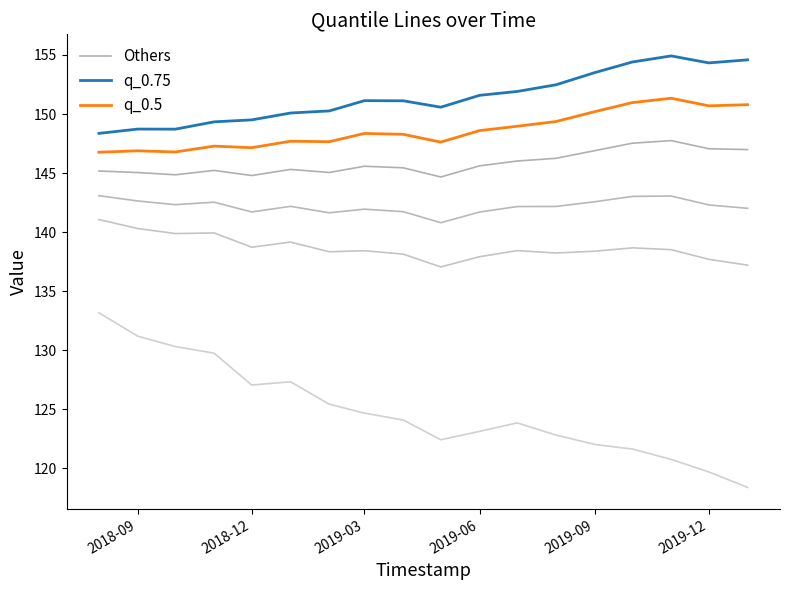

What is the highest value of the q_0.75 series?

154.9